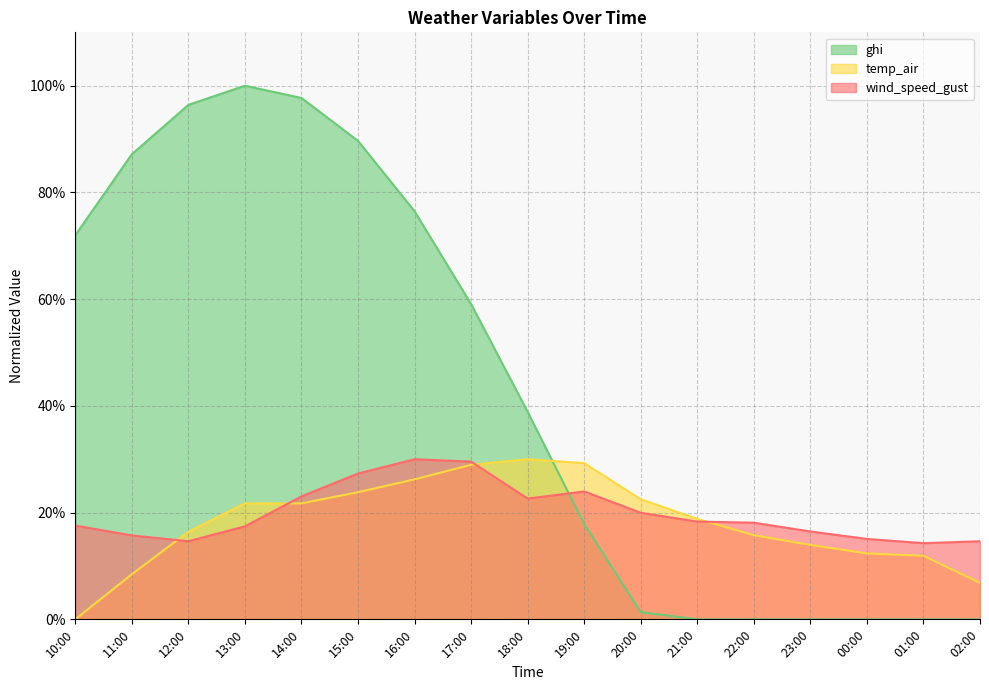

Which series has the largest range (max minus min)?

ghi